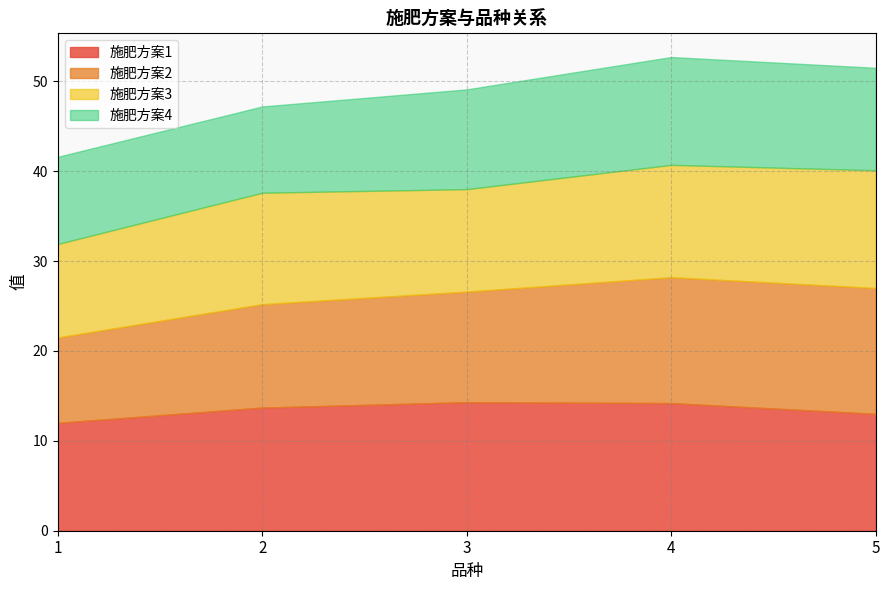

What is the spread (max minus min) of values at 5?

2.6